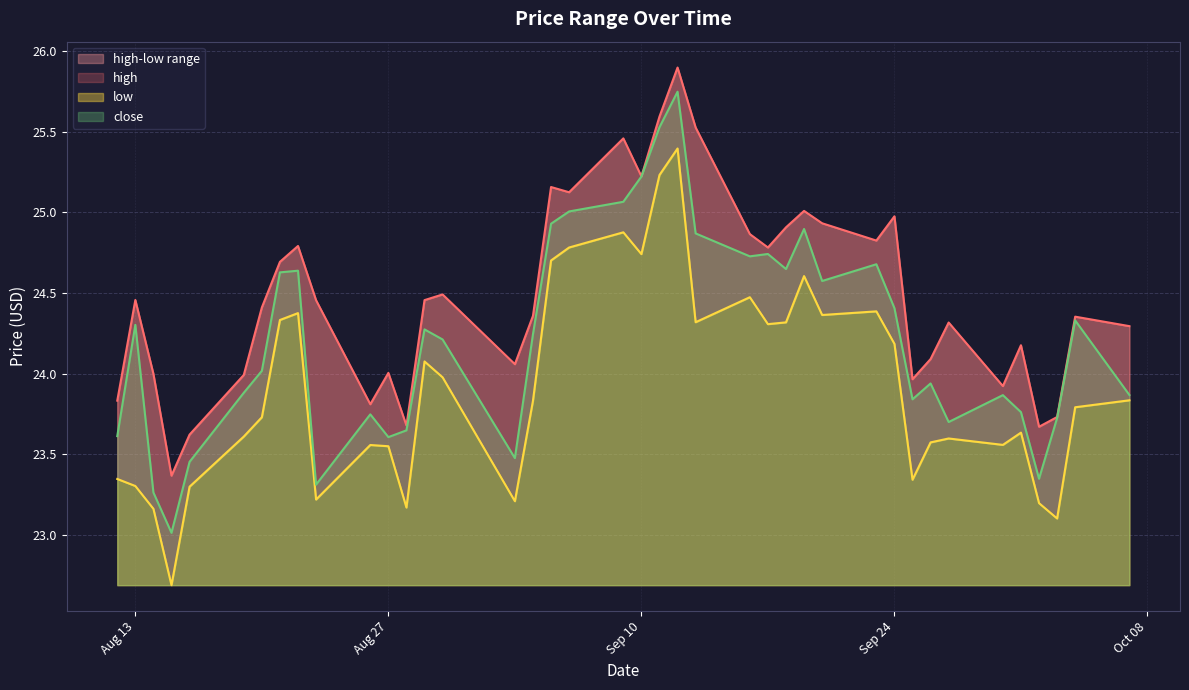

At how many categories does at least one series exceed 24?

29